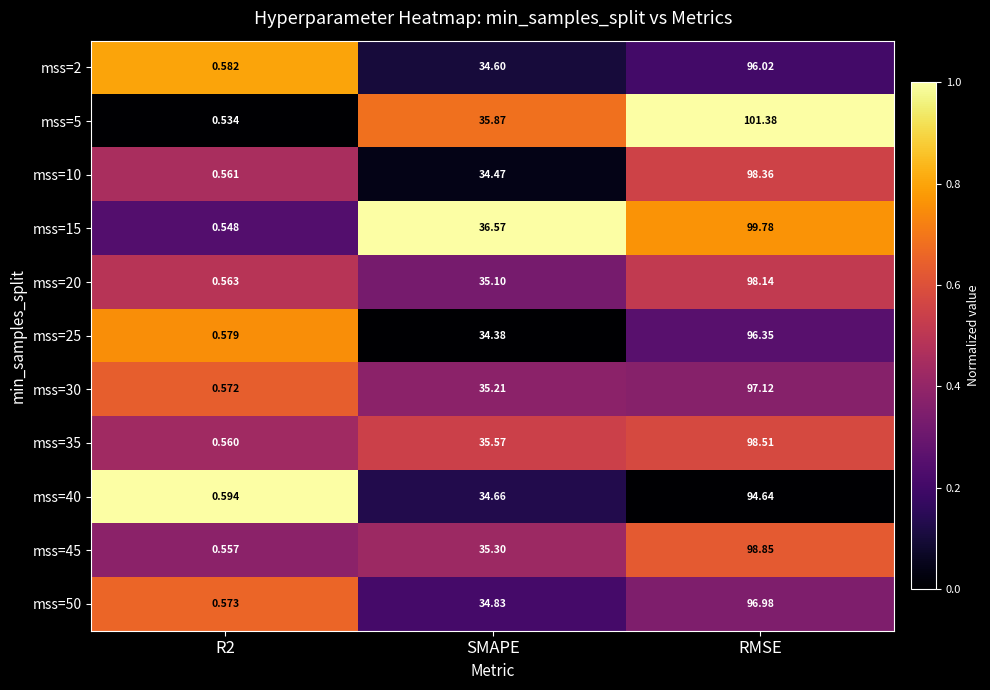

Is the value of mss=45 at RMSE greater than the value of mss=50 at RMSE?

Yes